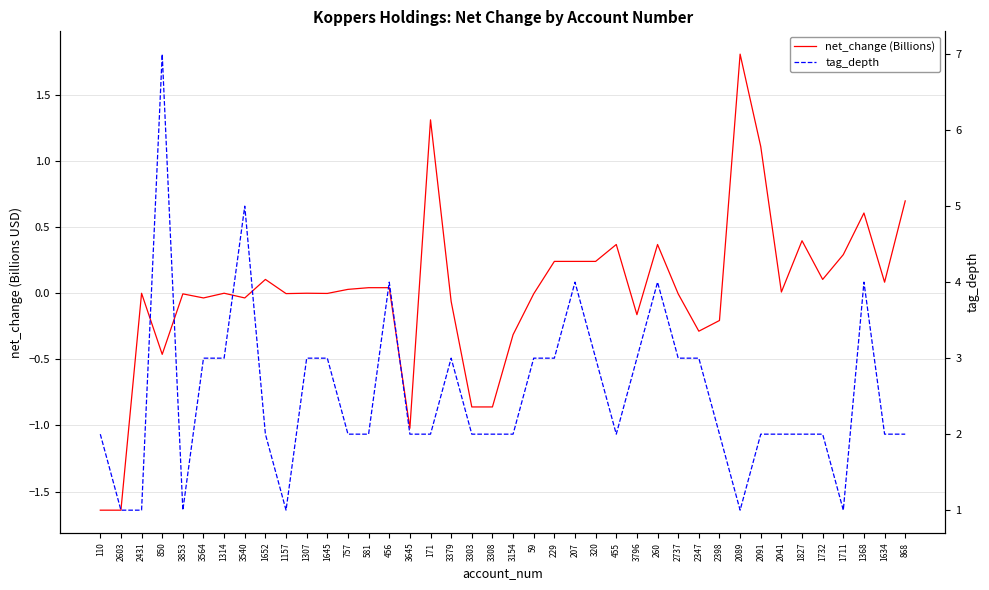

What is the total value across all series at 1307?

3.0